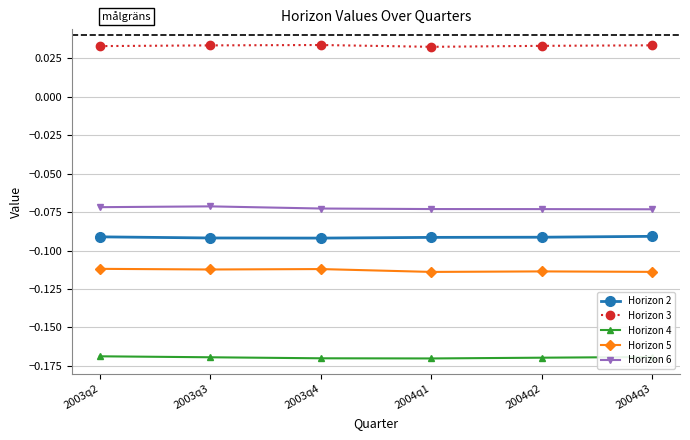

What is the sum of all Horizon 6 values?

-0.4